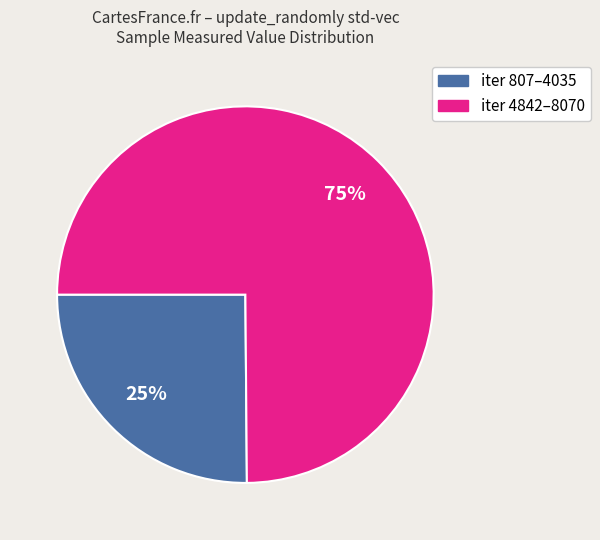

Does any single category account for the majority?

Yes